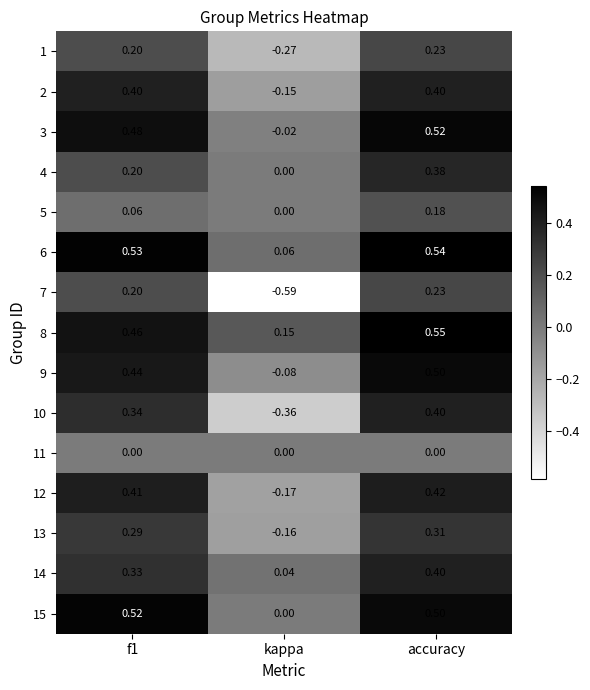

Where is 14 nearest to the value 0?

kappa